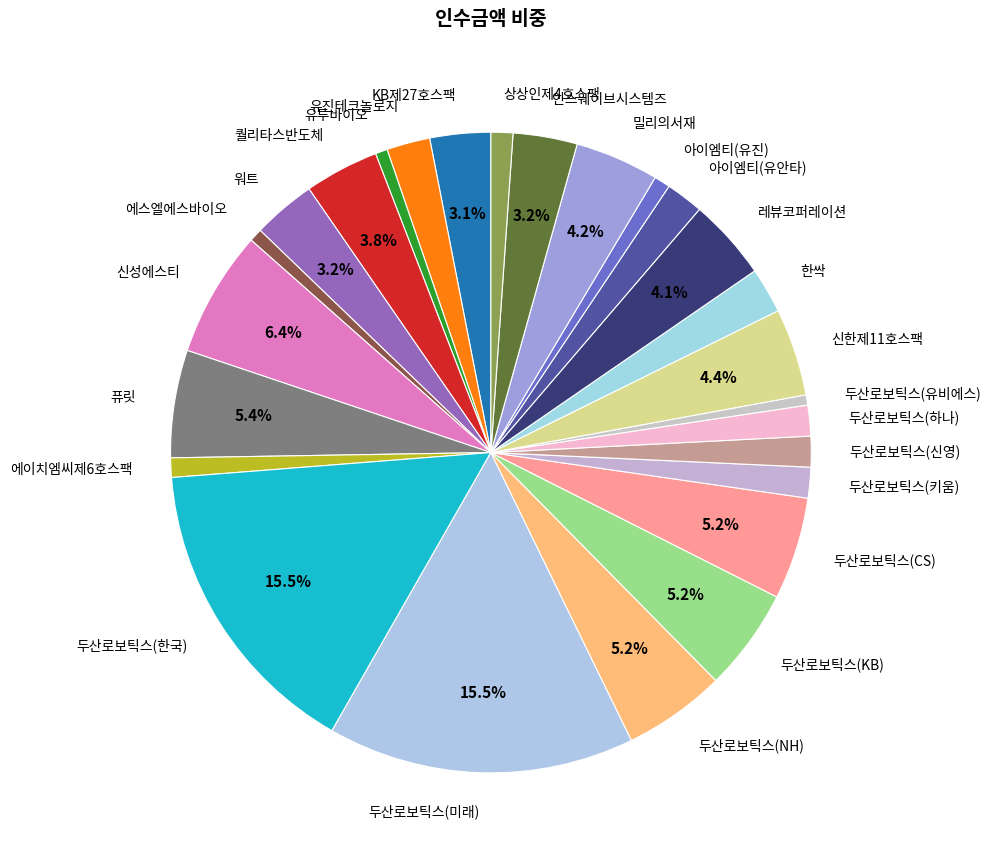

The 유진테크놀로지 slice represents 12% of the pie. True or false?

False